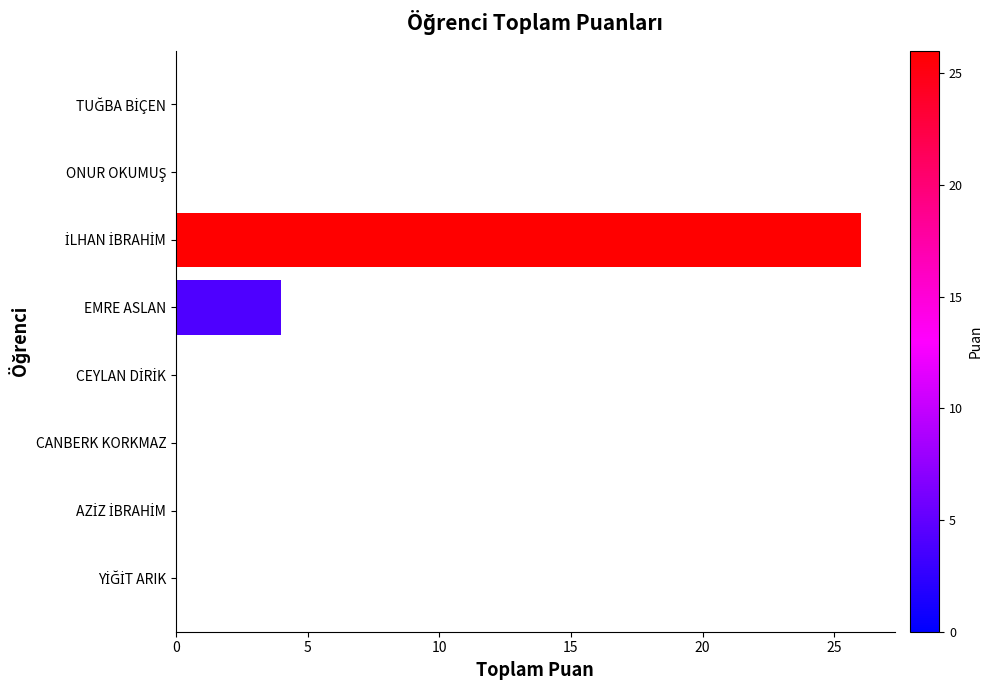

The chart shows a value of 0 at CANBERK KORKMAZ. True or false?

True